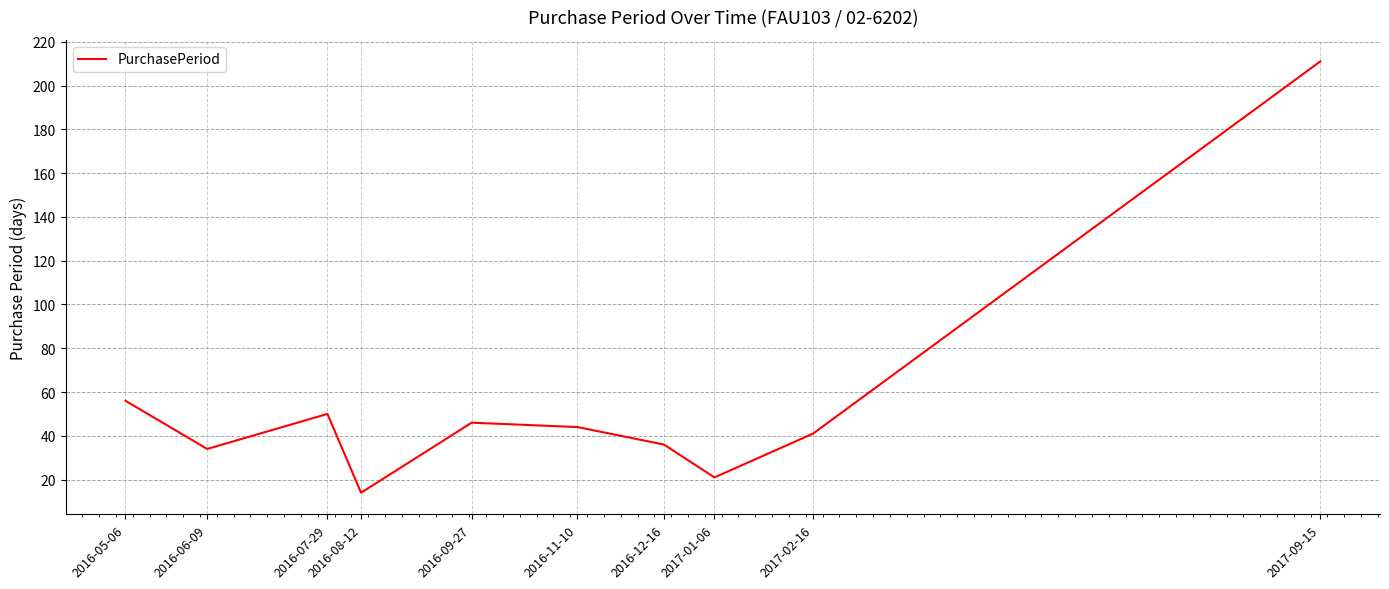

Read the value at 2016-12-16, to the nearest 10.

40